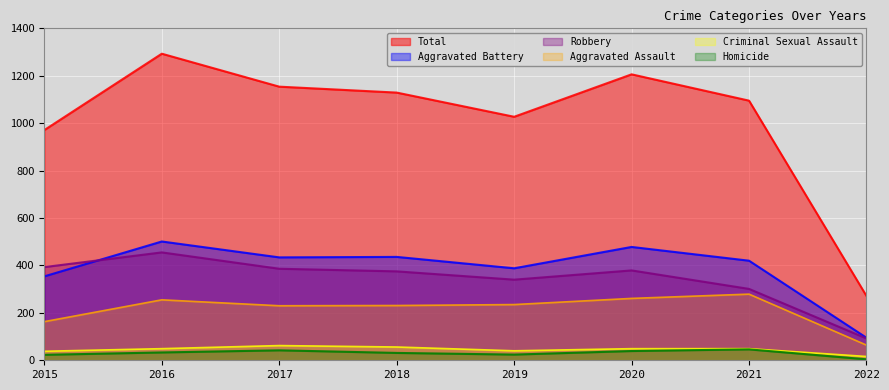

How many lines are shown in the chart?

6